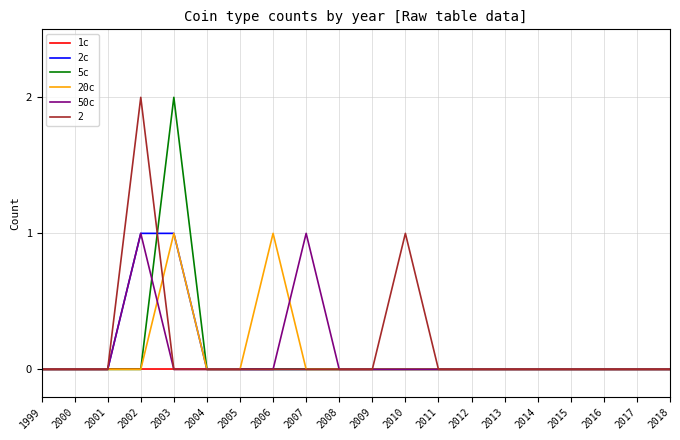

The value of 5c at 2009 is 0. True or false?

True